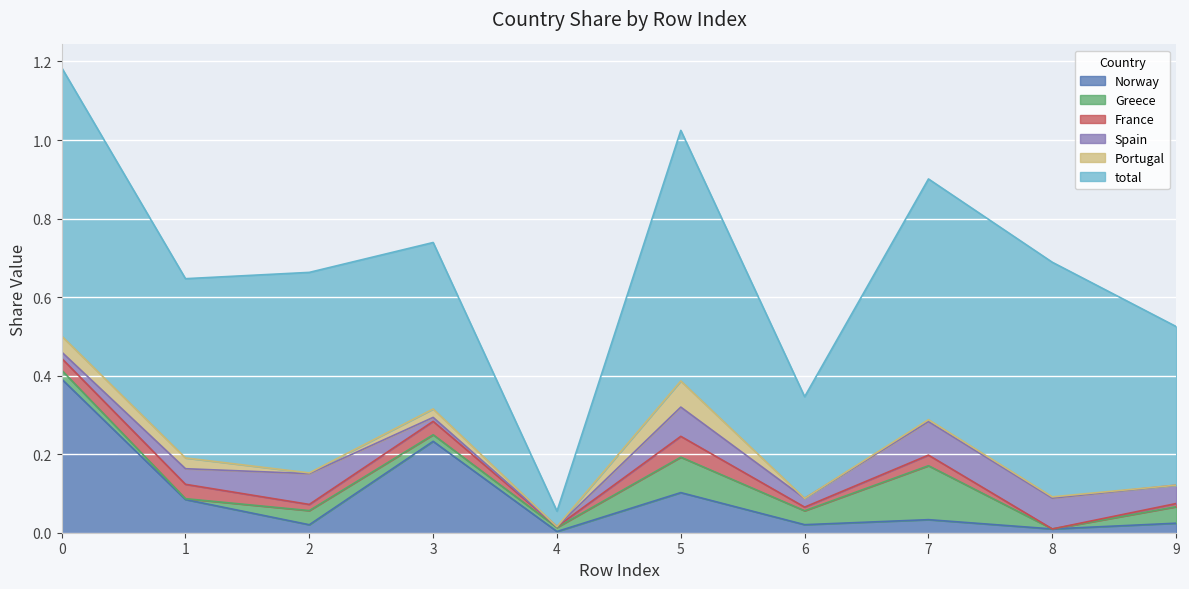

What is the spread (max minus min) of values at 5?

0.6